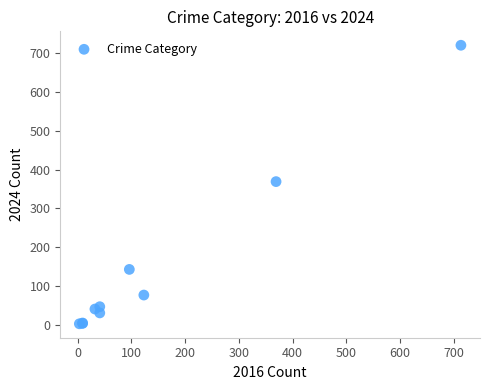

What Y value in the scatter plot is closest to 361?

369